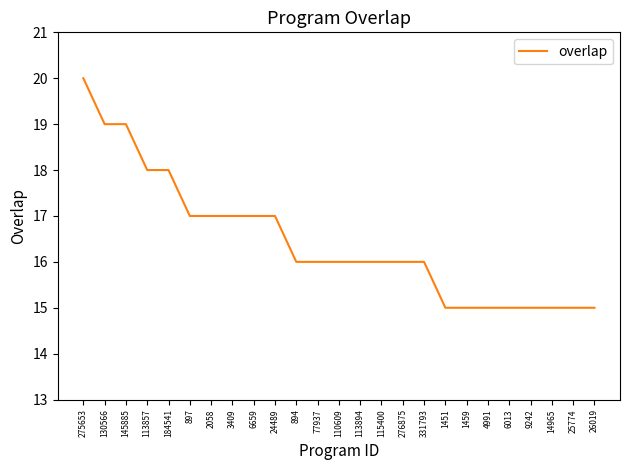

What is the maximum value shown in the chart?

20